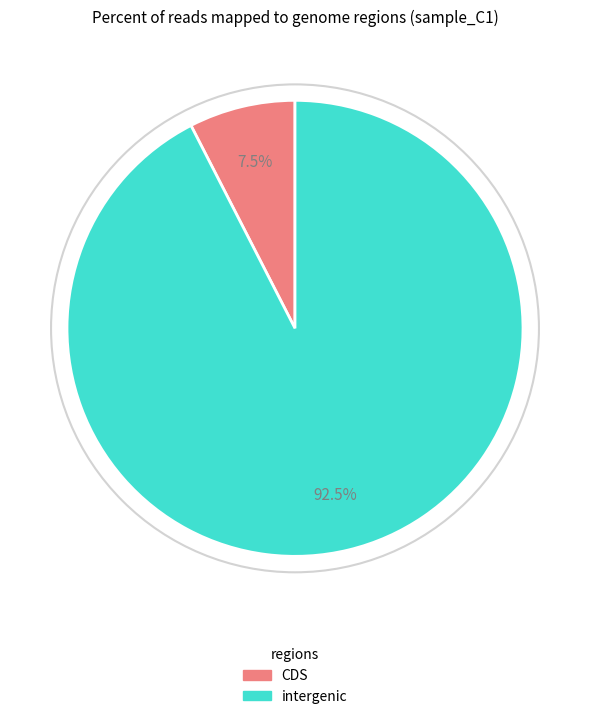

Which category has the biggest portion of the pie?

intergenic